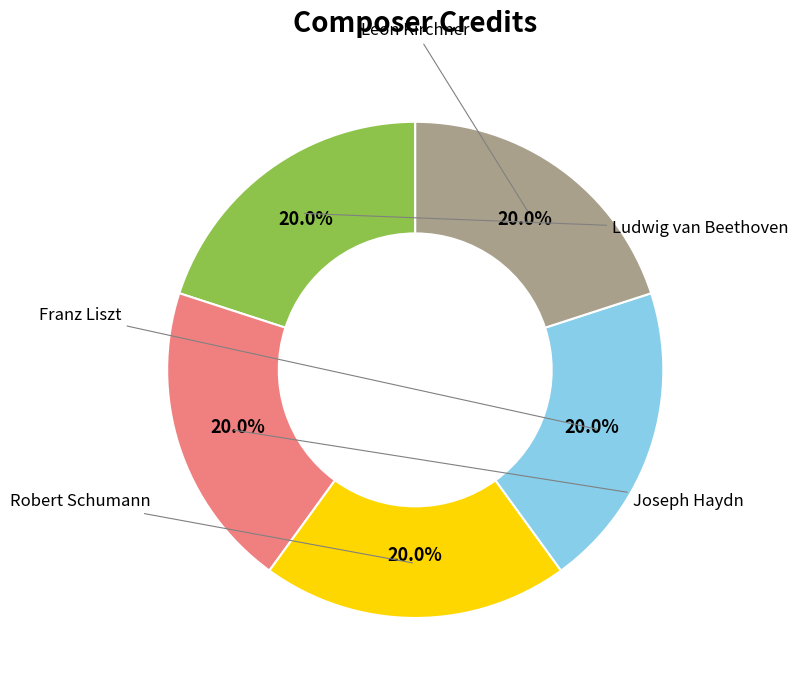

Count the number of slices in the pie.

5